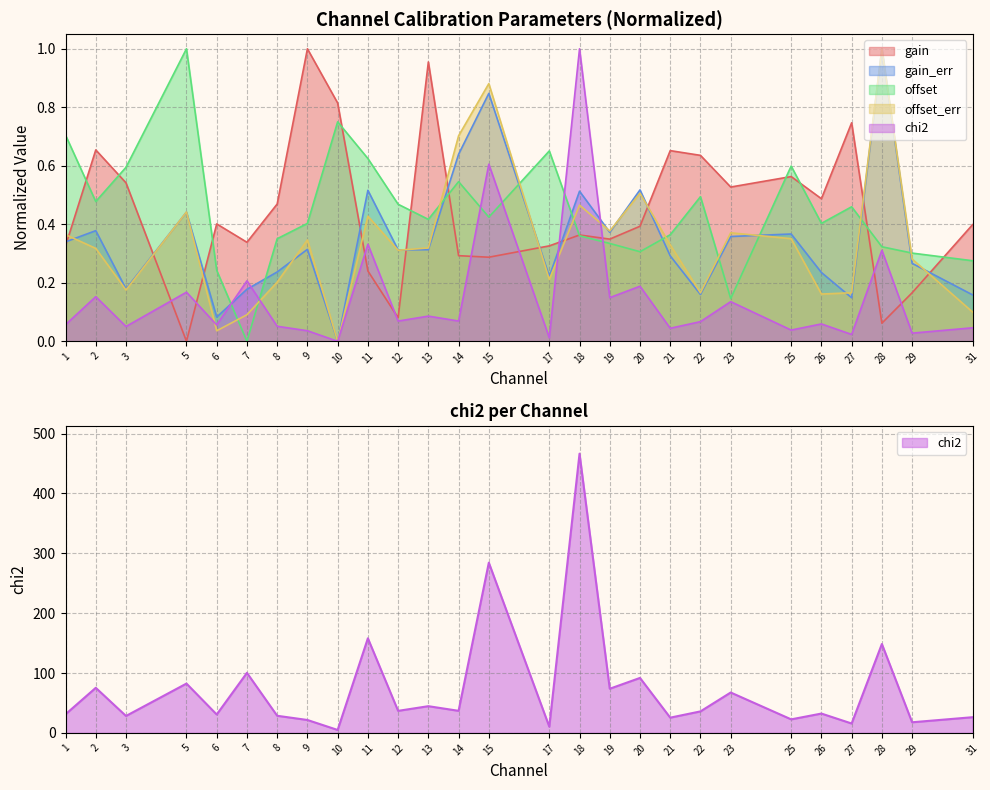

What is the difference between the second highest and second lowest values in the offset series?

0.6